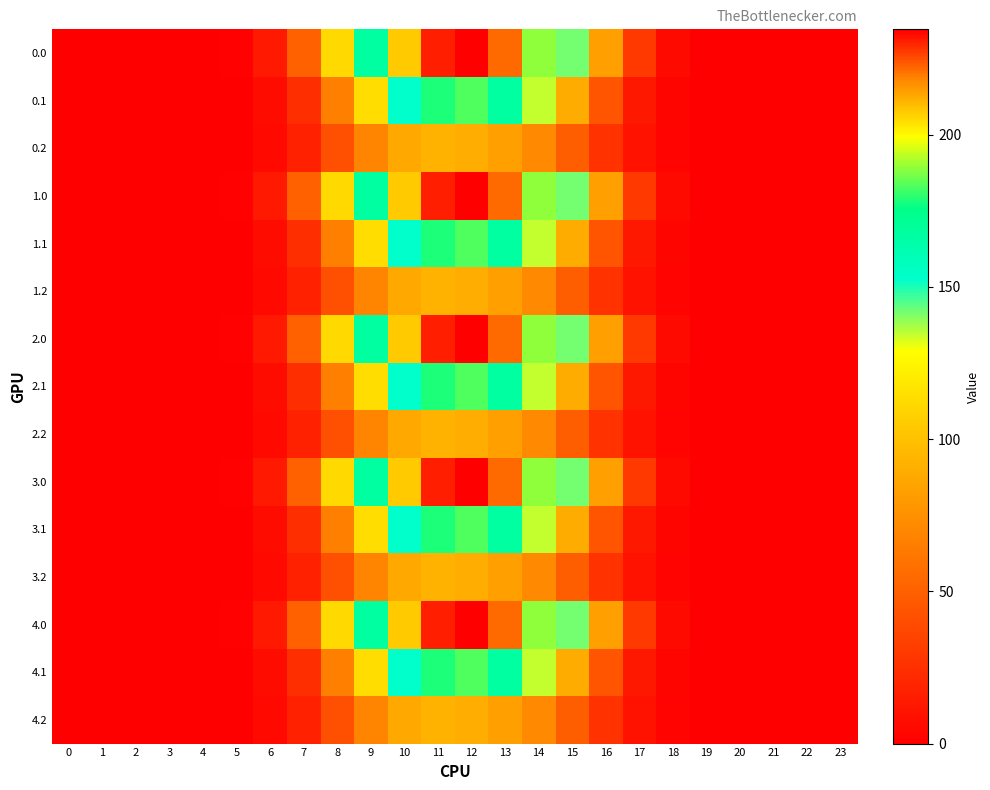

Reading left to right, what are all the values shown in this chart?

0.0: 0=0.0	1=0.0	2=0.0	3=0.0	4=0.0	5=1.3	6=13.5	7=50.7	8=111.6	9=167.2	10=207.4	11=230.8	12=234.6	13=221.5	14=189.0	15=142.0	16=82.6	17=30.0	18=5.8	19=0.1	20=0.0	21=0.0	22=0.0	23=0.0
0.1: 0=0.0	1=0.0	2=0.0	3=0.0	4=0.0	5=0.7	6=6.8	7=24.2	8=66.5	9=113.6	10=152.7	11=178.2	12=182.9	13=167.3	14=134.3	15=89.8	16=43.7	17=13.1	18=2.8	19=0.0	20=0.0	21=0.0	22=0.0	23=0.0
0.2: 0=0.0	1=0.0	2=0.0	3=0.0	4=0.0	5=0.6	6=5.2	7=17.7	8=41.7	9=68.5	10=87.7	11=92.4	12=90.2	13=83.3	14=71.3	15=49.4	16=26.5	17=10.3	18=2.5	19=0.0	20=0.0	21=0.0	22=0.0	23=0.0
1.0: 0=0.0	1=0.0	2=0.0	3=0.0	4=0.0	5=1.3	6=13.5	7=50.7	8=111.6	9=167.2	10=207.4	11=230.8	12=234.6	13=221.5	14=189.0	15=142.0	16=82.6	17=30.0	18=5.8	19=0.1	20=0.0	21=0.0	22=0.0	23=0.0
1.1: 0=0.0	1=0.0	2=0.0	3=0.0	4=0.0	5=0.7	6=6.8	7=24.2	8=66.5	9=113.6	10=152.7	11=178.2	12=182.9	13=167.3	14=134.3	15=89.8	16=43.7	17=13.1	18=2.8	19=0.0	20=0.0	21=0.0	22=0.0	23=0.0
1.2: 0=0.0	1=0.0	2=0.0	3=0.0	4=0.0	5=0.6	6=5.2	7=17.7	8=41.7	9=68.5	10=87.7	11=92.4	12=90.2	13=83.3	14=71.3	15=49.4	16=26.5	17=10.3	18=2.5	19=0.0	20=0.0	21=0.0	22=0.0	23=0.0
2.0: 0=0.0	1=0.0	2=0.0	3=0.0	4=0.0	5=1.3	6=13.5	7=50.7	8=111.6	9=167.2	10=207.4	11=230.8	12=234.6	13=221.5	14=189.0	15=142.0	16=82.6	17=30.0	18=5.8	19=0.1	20=0.0	21=0.0	22=0.0	23=0.0
2.1: 0=0.0	1=0.0	2=0.0	3=0.0	4=0.0	5=0.7	6=6.8	7=24.2	8=66.5	9=113.6	10=152.7	11=178.2	12=182.9	13=167.3	14=134.3	15=89.8	16=43.7	17=13.1	18=2.8	19=0.0	20=0.0	21=0.0	22=0.0	23=0.0
2.2: 0=0.0	1=0.0	2=0.0	3=0.0	4=0.0	5=0.6	6=5.2	7=17.7	8=41.7	9=68.5	10=87.7	11=92.4	12=90.2	13=83.3	14=71.3	15=49.4	16=26.5	17=10.3	18=2.5	19=0.0	20=0.0	21=0.0	22=0.0	23=0.0
3.0: 0=0.0	1=0.0	2=0.0	3=0.0	4=0.0	5=1.3	6=13.5	7=50.7	8=111.6	9=167.2	10=207.4	11=230.8	12=234.6	13=221.5	14=189.0	15=142.0	16=82.6	17=30.0	18=5.8	19=0.1	20=0.0	21=0.0	22=0.0	23=0.0
3.1: 0=0.0	1=0.0	2=0.0	3=0.0	4=0.0	5=0.7	6=6.8	7=24.2	8=66.5	9=113.6	10=152.7	11=178.2	12=182.9	13=167.3	14=134.3	15=89.8	16=43.7	17=13.1	18=2.8	19=0.0	20=0.0	21=0.0	22=0.0	23=0.0
3.2: 0=0.0	1=0.0	2=0.0	3=0.0	4=0.0	5=0.6	6=5.2	7=17.7	8=41.7	9=68.5	10=87.7	11=92.4	12=90.2	13=83.3	14=71.3	15=49.4	16=26.5	17=10.3	18=2.5	19=0.0	20=0.0	21=0.0	22=0.0	23=0.0
4.0: 0=0.0	1=0.0	2=0.0	3=0.0	4=0.0	5=1.3	6=13.5	7=50.7	8=111.6	9=167.2	10=207.4	11=230.8	12=234.6	13=221.5	14=189.0	15=142.0	16=82.6	17=30.0	18=5.8	19=0.1	20=0.0	21=0.0	22=0.0	23=0.0
4.1: 0=0.0	1=0.0	2=0.0	3=0.0	4=0.0	5=0.7	6=6.8	7=24.2	8=66.5	9=113.6	10=152.7	11=178.2	12=182.9	13=167.3	14=134.3	15=89.8	16=43.7	17=13.1	18=2.8	19=0.0	20=0.0	21=0.0	22=0.0	23=0.0
4.2: 0=0.0	1=0.0	2=0.0	3=0.0	4=0.0	5=0.6	6=5.2	7=17.7	8=41.7	9=68.5	10=87.7	11=92.4	12=90.2	13=83.3	14=71.3	15=49.4	16=26.5	17=10.3	18=2.5	19=0.0	20=0.0	21=0.0	22=0.0	23=0.0